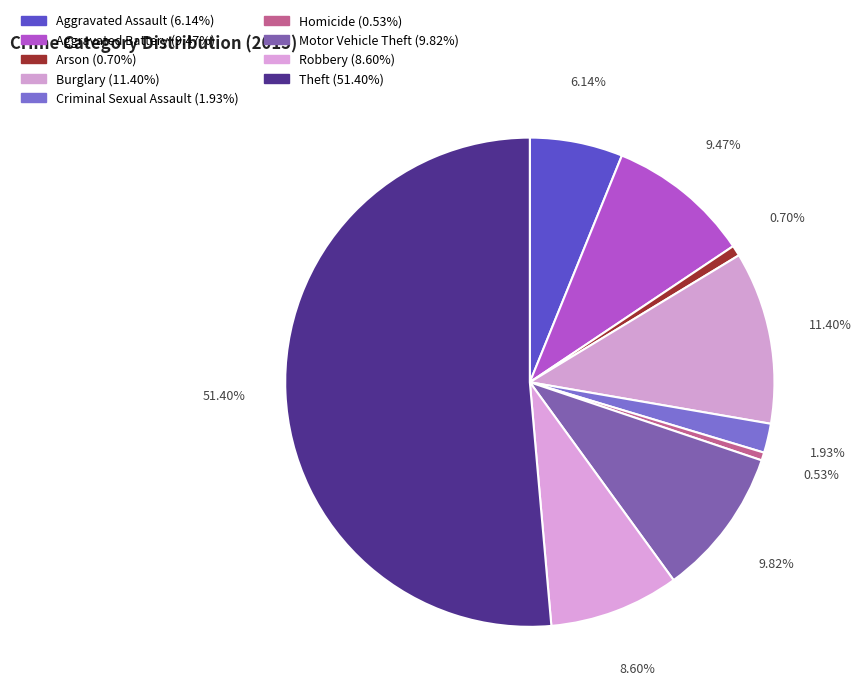

How many segments does this pie chart have?

9